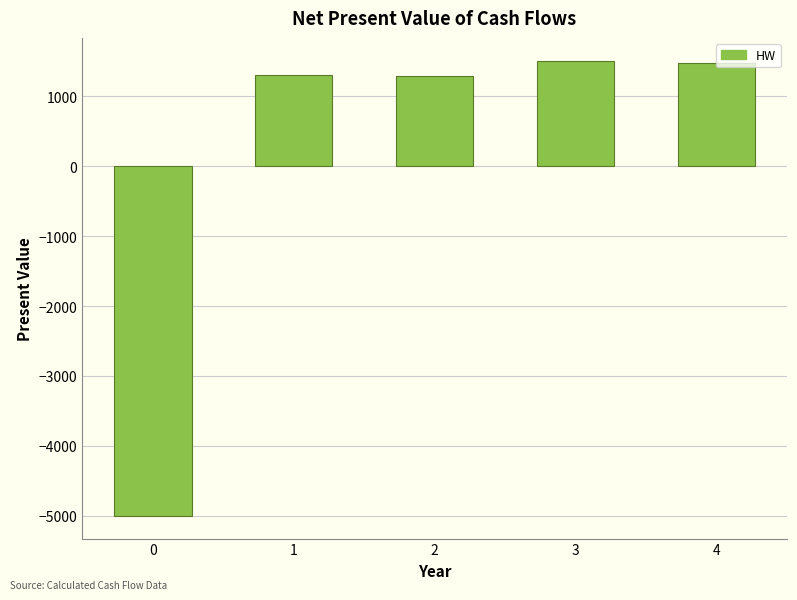

How many data points are less than 1296?

2